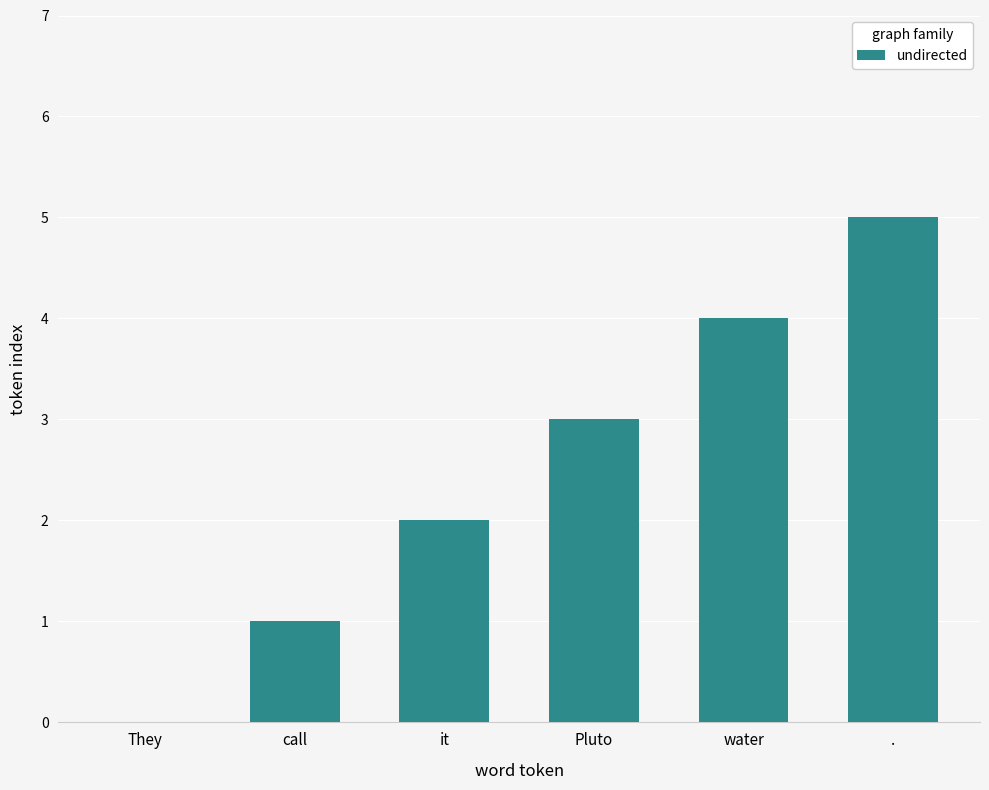

How many series are shown in this chart?

1